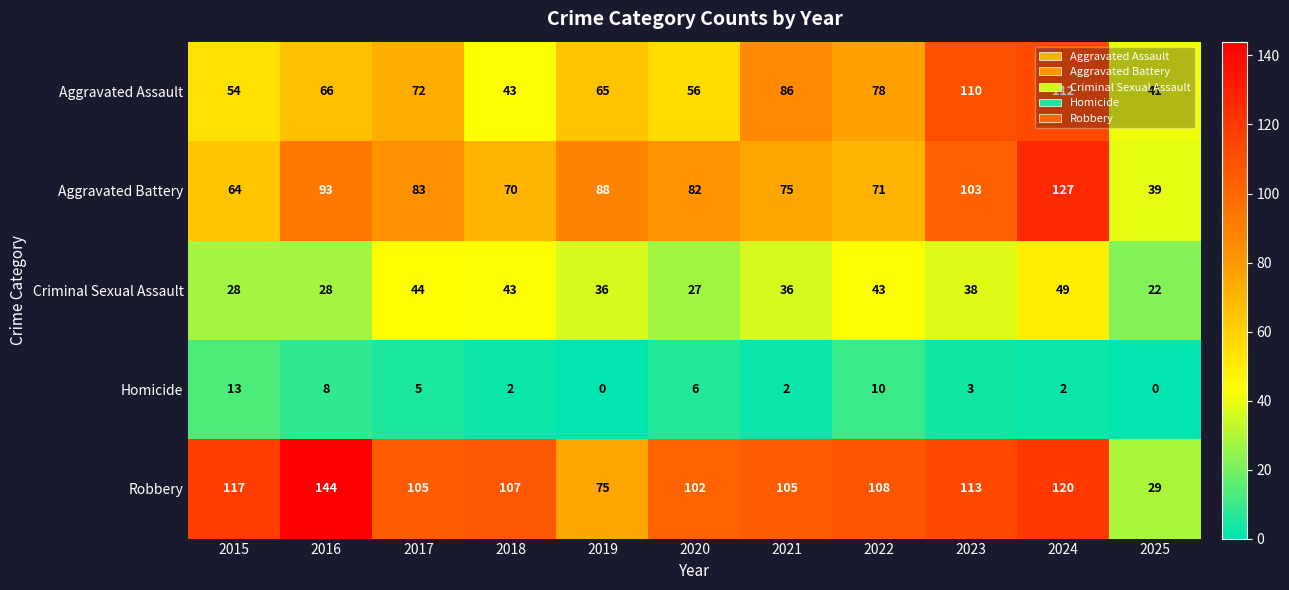

At how many categories does at least one series exceed 63?

10